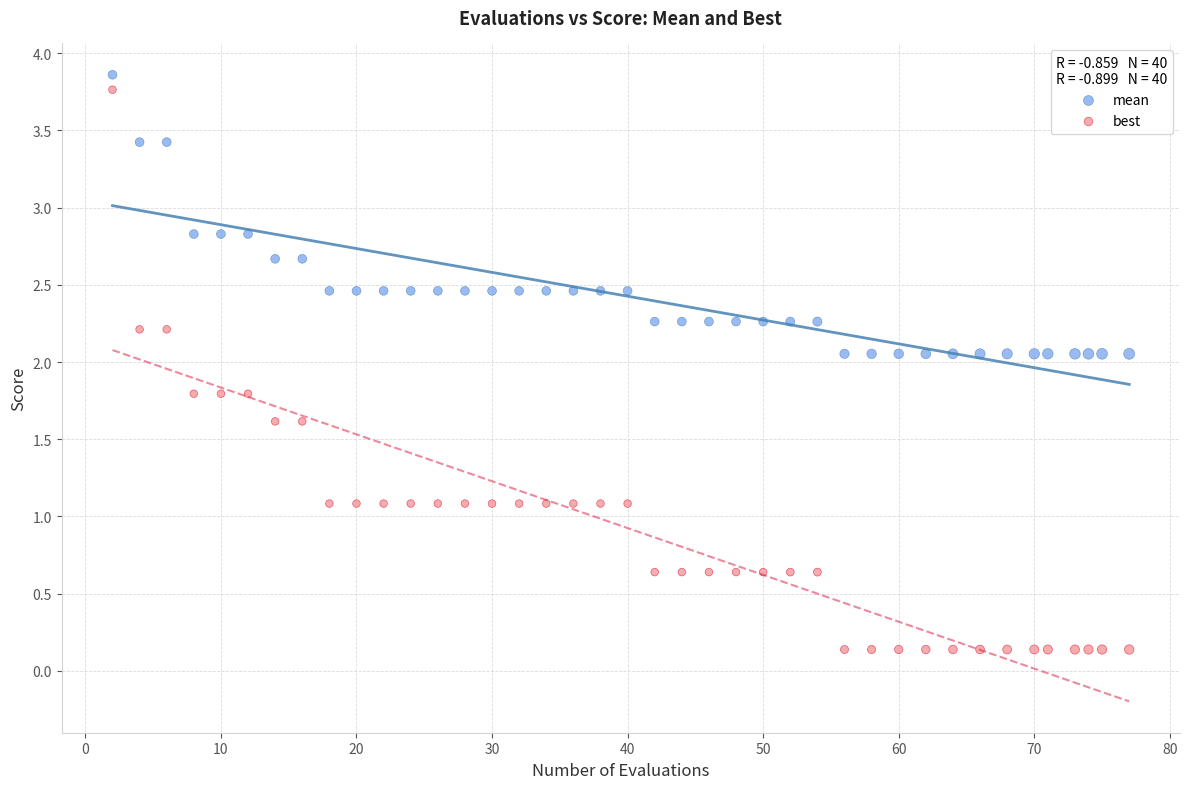

Which series has the largest Y range (max minus min)?

best